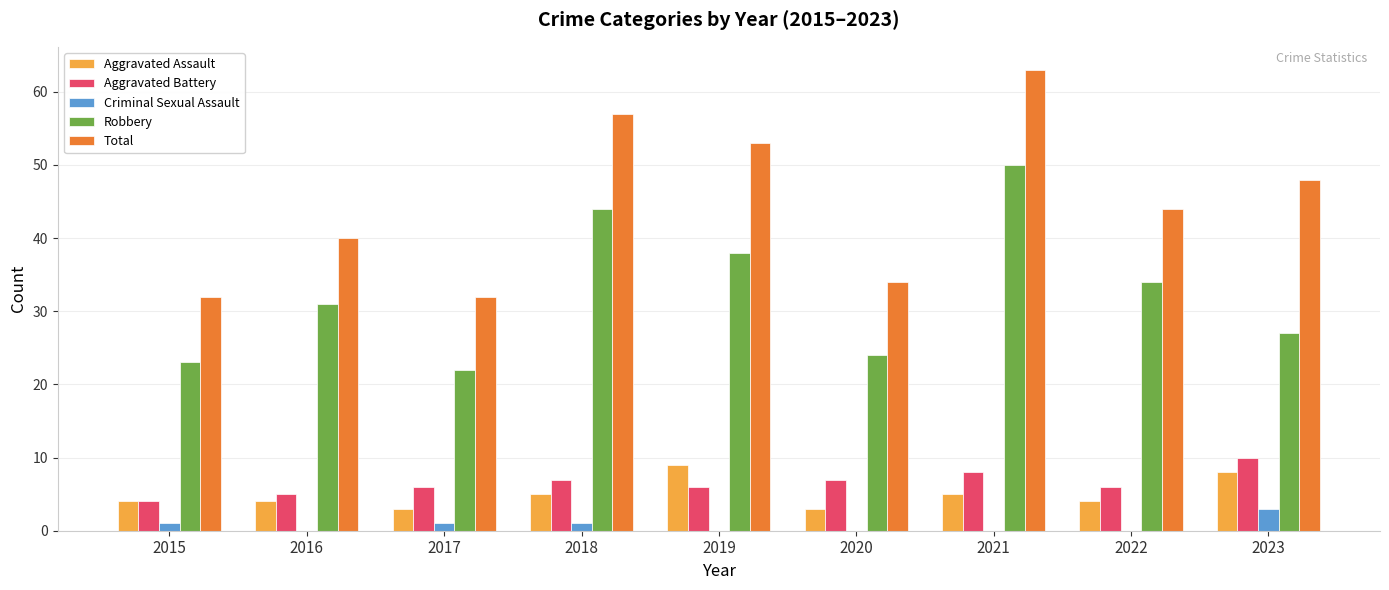

How many groups of bars are there?

9